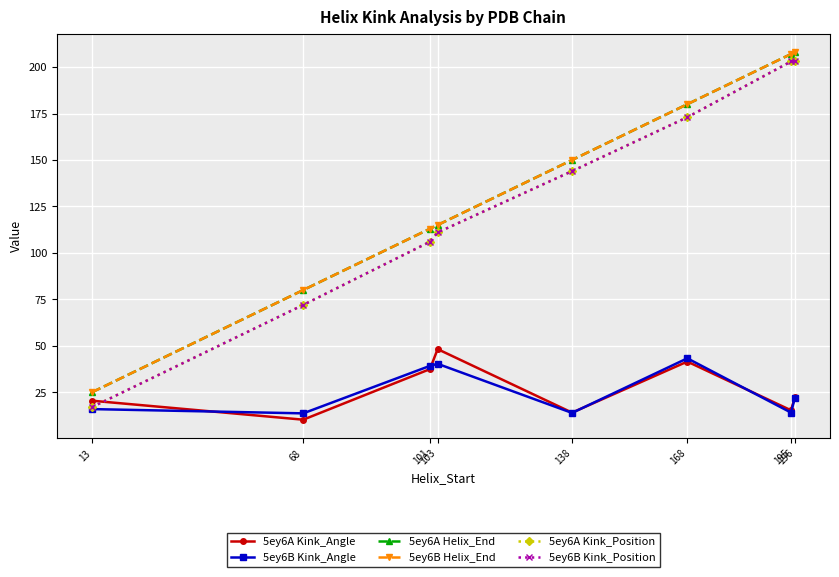

Reading right to left, what are all the values shown in this chart?

5ey6A Kink_Angle: 196=22.3	195=15.3	168=41.5	138=14.1	103=48.2	101=37.5	68=10.3	13=20.5
5ey6B Kink_Angle: 196=22.1	195=14.1	168=43.3	138=13.9	103=40.3	101=39.2	68=13.7	13=16.0
5ey6A Helix_End: 196=208.0	195=207.0	168=180.0	138=150.0	103=115.0	101=113.0	68=80.0	13=25.0
5ey6B Helix_End: 196=208.0	195=207.0	168=180.0	138=150.0	103=115.0	101=113.0	68=80.0	13=25.0
5ey6A Kink_Position: 196=203.0	195=203.0	168=173.0	138=144.0	103=111.0	101=106.0	68=72.0	13=17.0
5ey6B Kink_Position: 196=203.0	195=203.0	168=173.0	138=144.0	103=111.0	101=106.0	68=72.0	13=17.0